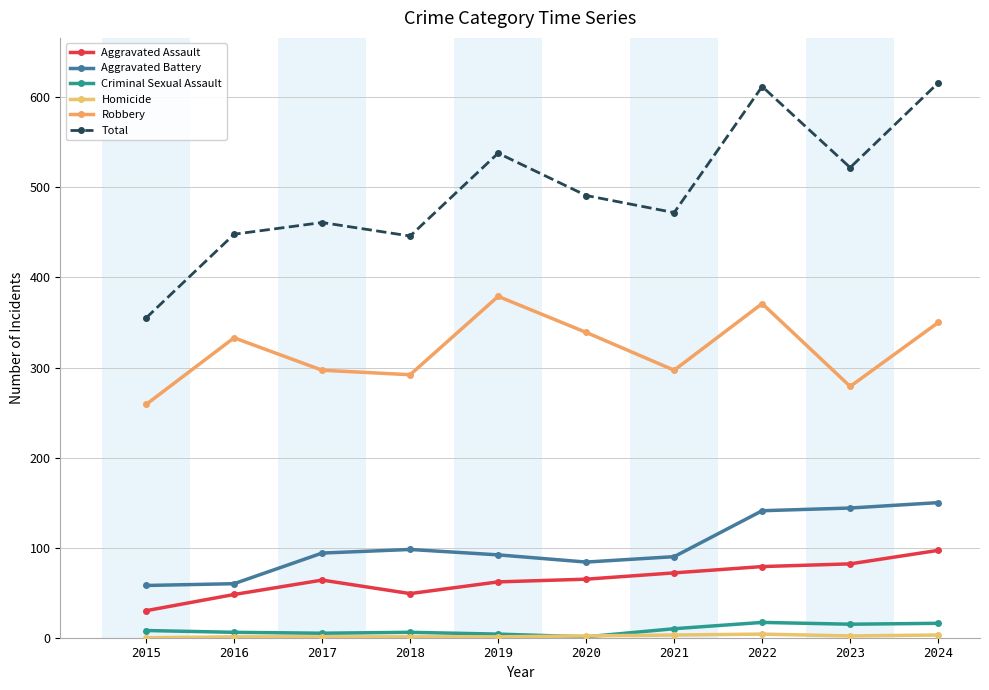

What is the value of the Robbery point at the 4th from the left?

292